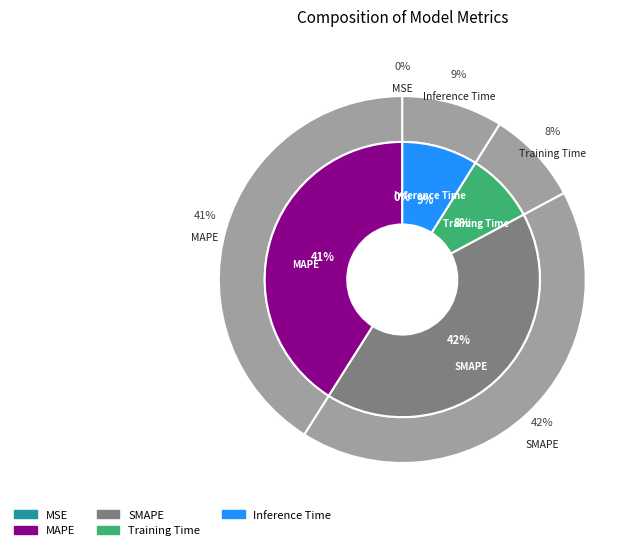

To the nearest percent, what is the difference between the MAPE and SMAPE slice percentages?

1%